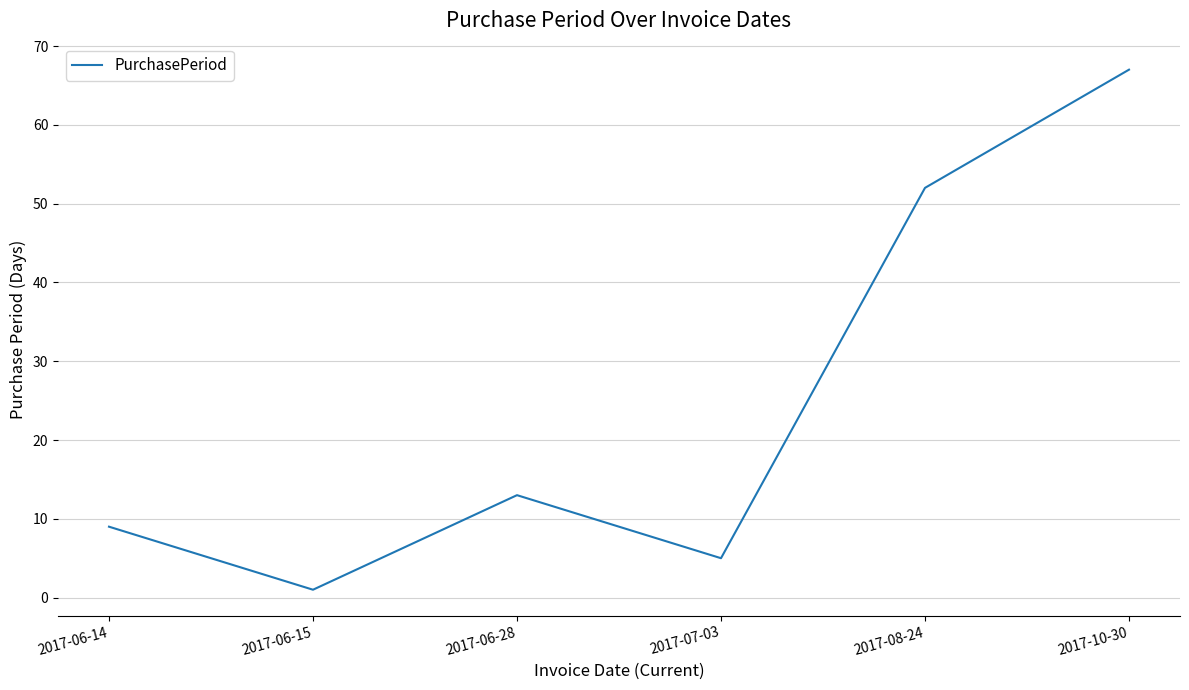

Is it true that the value at 2017-06-14 is 9?

True